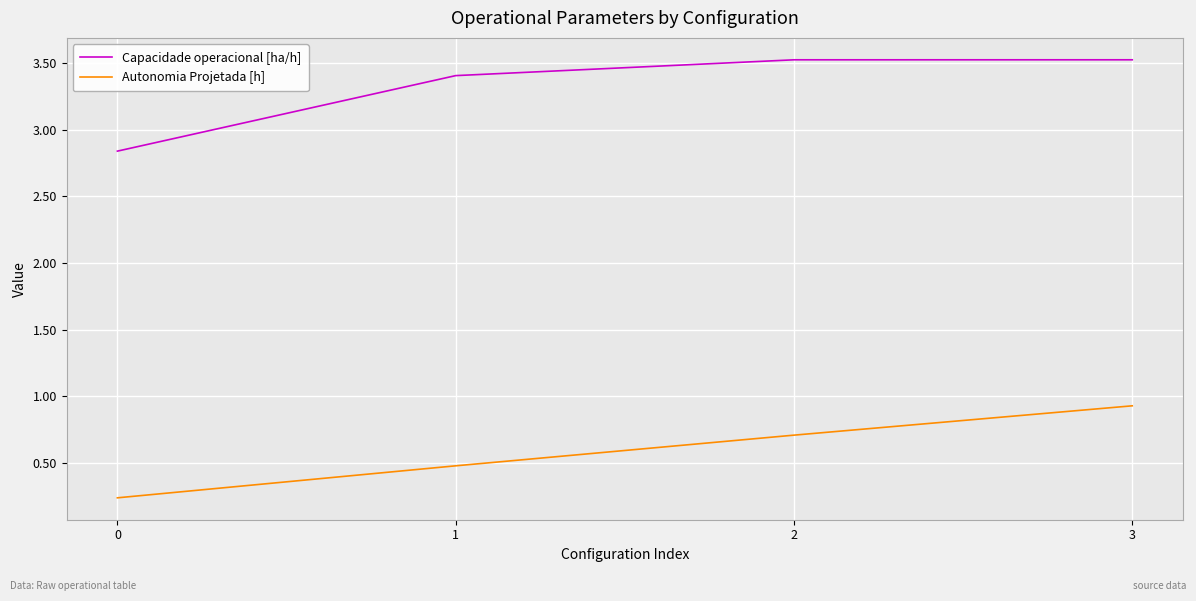

At 2, list the series in order from smallest to largest.

Autonomia Projetada [h], Capacidade operacional [ha/h]